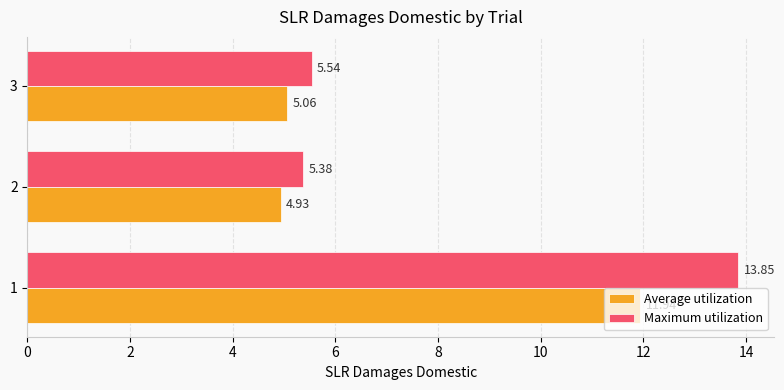

Rank the categories by Maximum utilization value from highest to lowest.

1, 3, 2